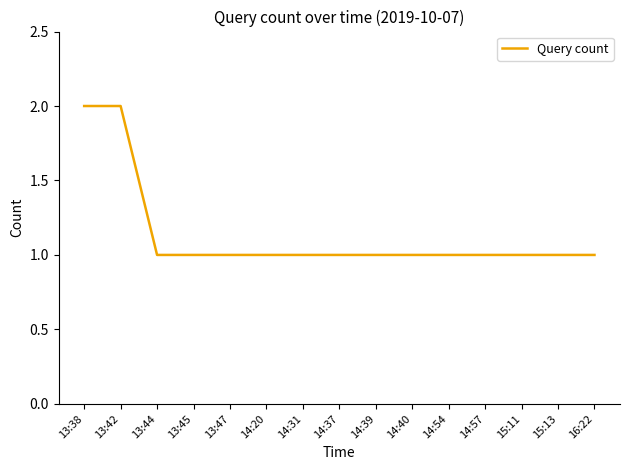

What is the minimum value shown in the chart?

1